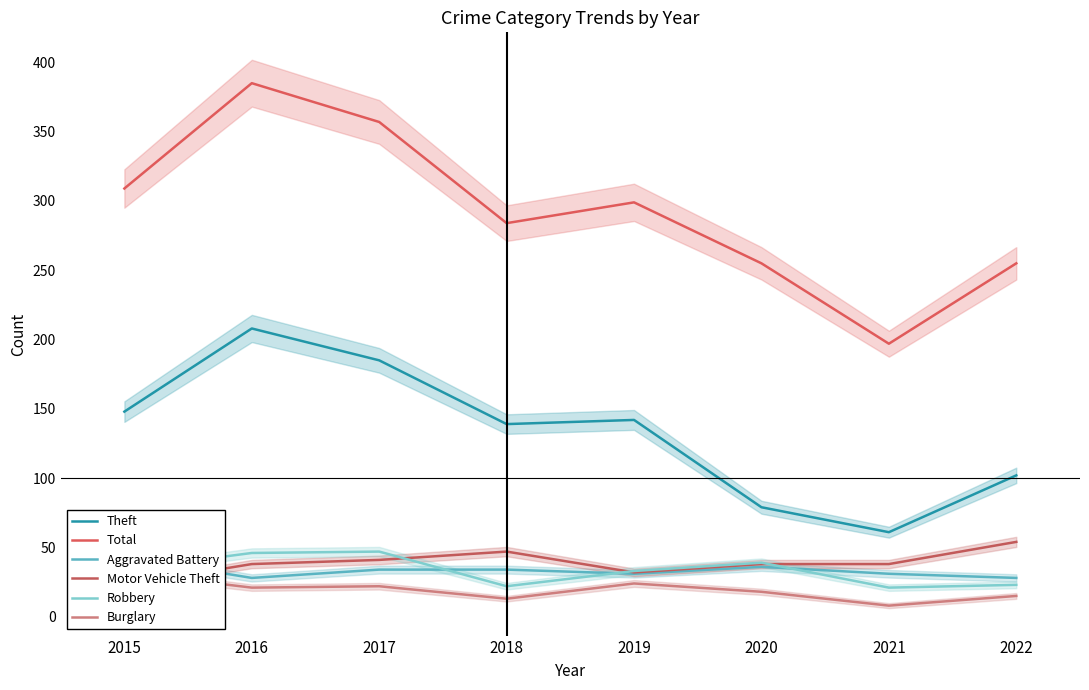

True or false: Robbery and Theft intersect in this chart.

False